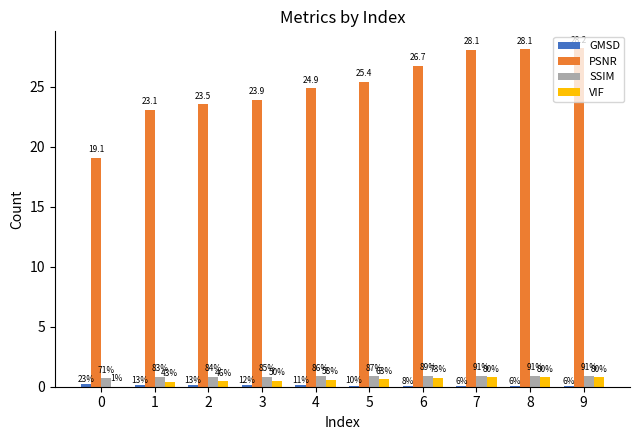

Are the bars horizontal?

No